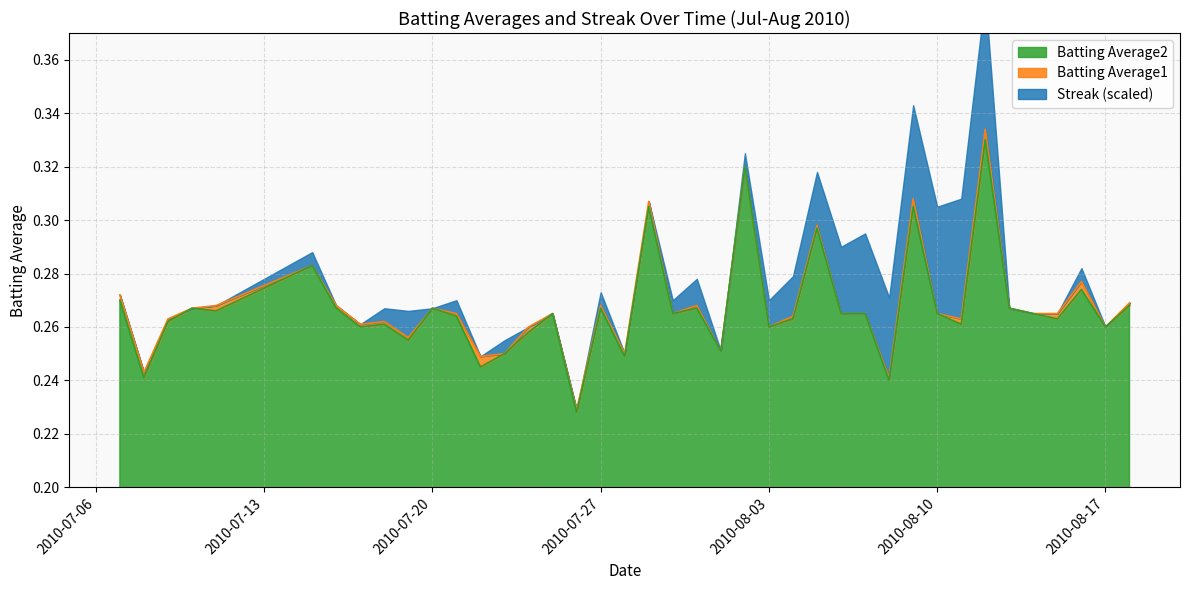

Where is the first local maximum for Batting Average2?

2010-07-10